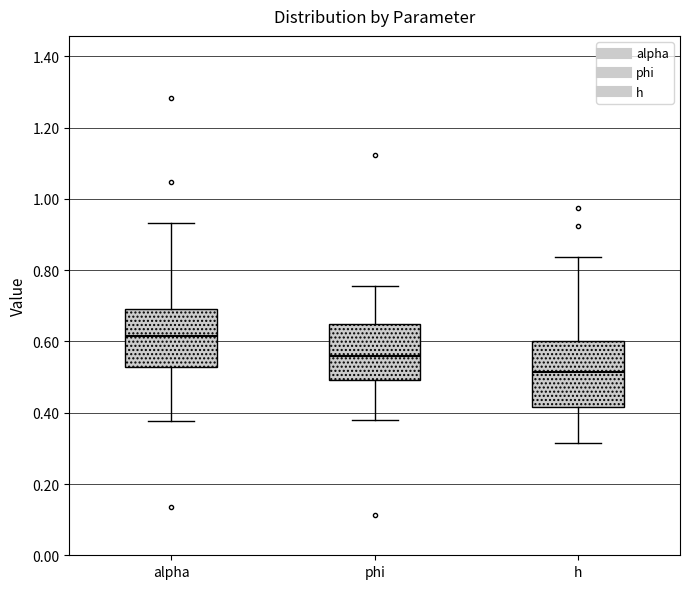

Reading left to right, read every box against the y-axis: the position of its median line, the range the box covers, and the ends of its whiskers. The values are not printed on the chart, so give them approximately, as read against the axis.

alpha: median 0.62, box 0.52 to 0.70, whiskers 0.38 to 0.94
phi: median 0.56, box 0.50 to 0.64, whiskers 0.38 to 0.76
h: median 0.52, box 0.42 to 0.60, whiskers 0.32 to 0.84